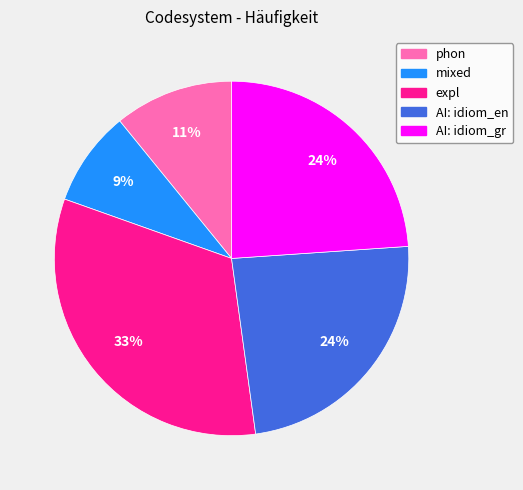

Is there a majority slice in this chart?

No